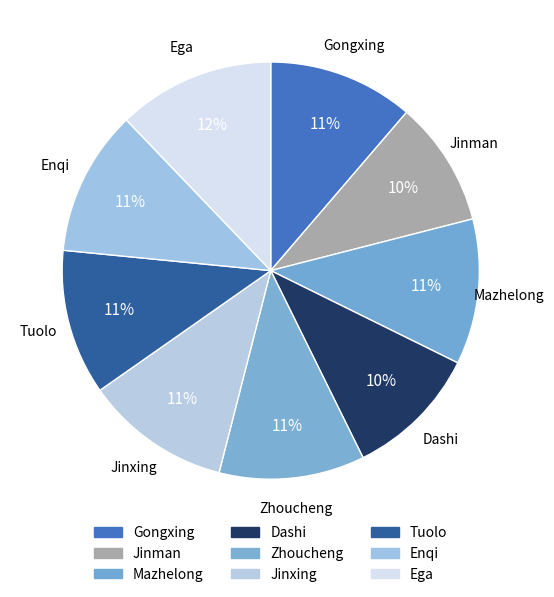

Count the number of slices in the pie.

9